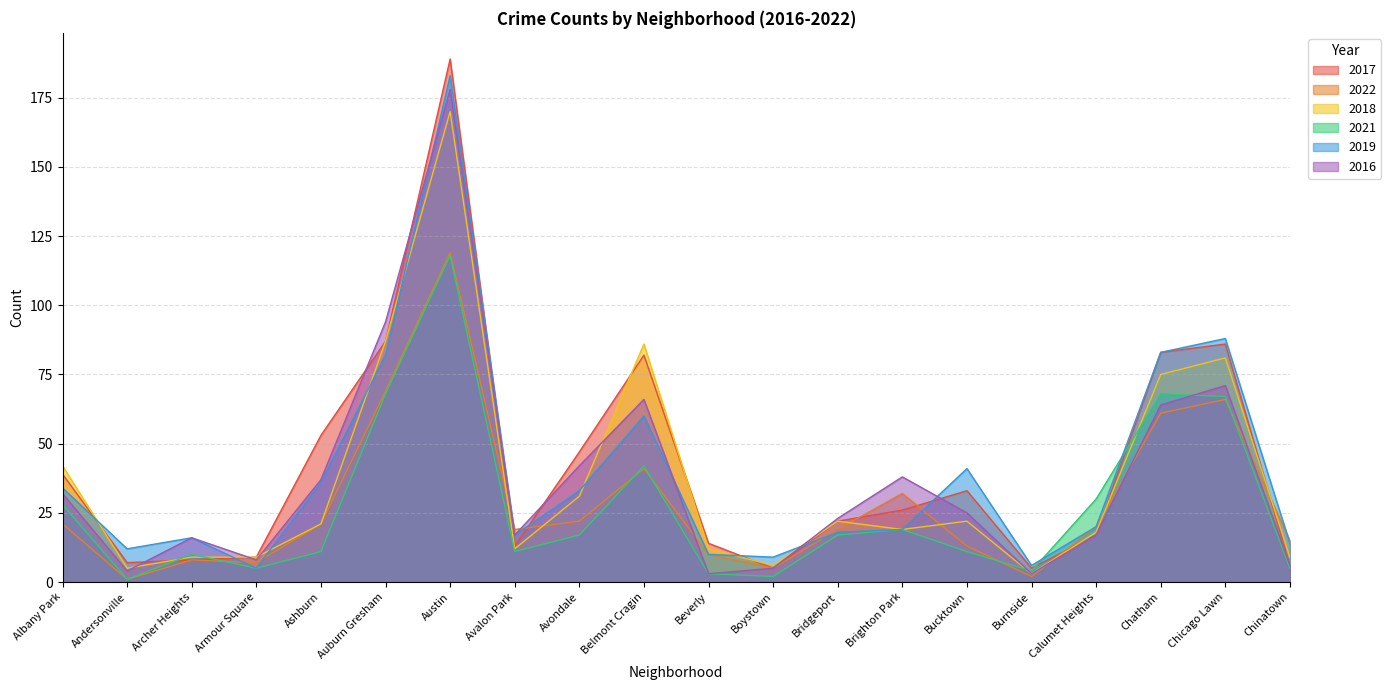

Between which two adjacent categories do 2018 and 2021 first intersect?

Andersonville and Archer Heights